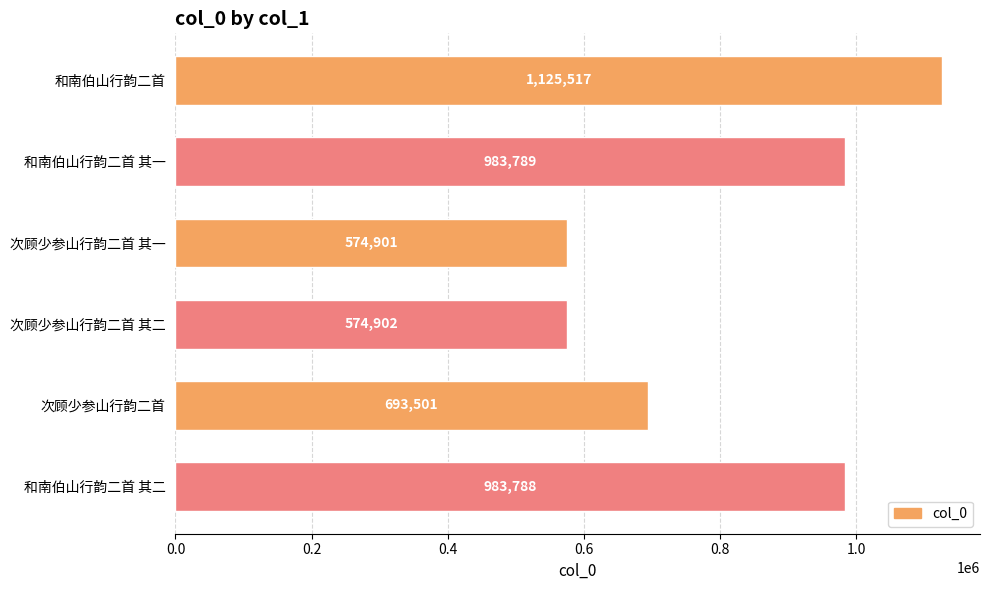

What is the change in value from 和南伯山行韵二首 其一 to 次顾少参山行韵二首 其二?

-408887